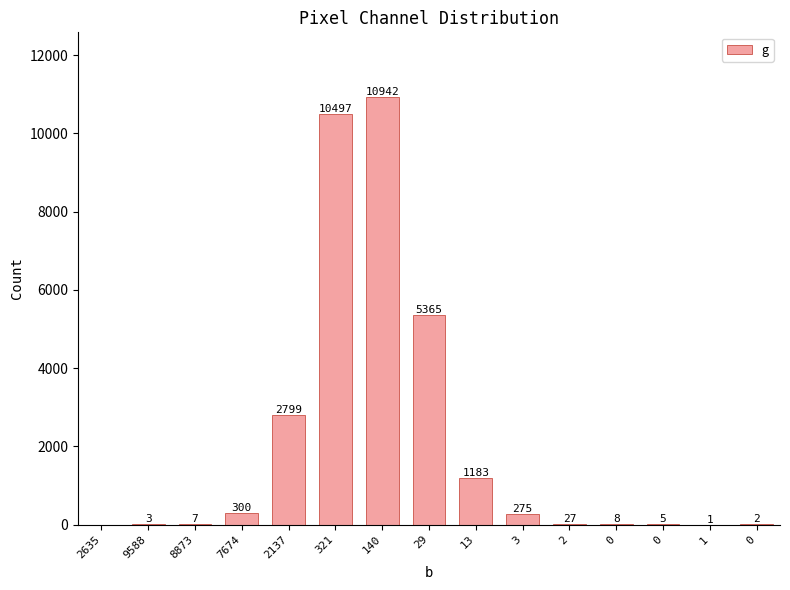

How many values are above zero?

14